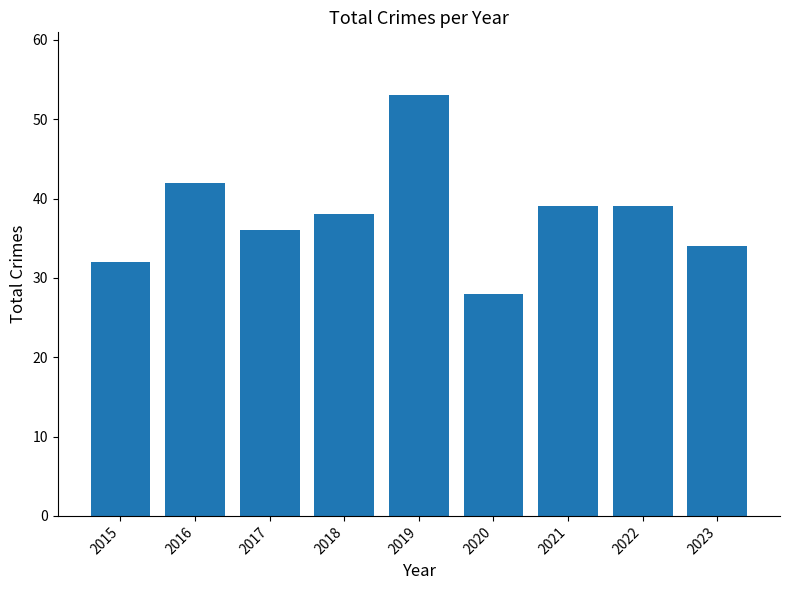

What is the difference between the second highest and minimum values?

14